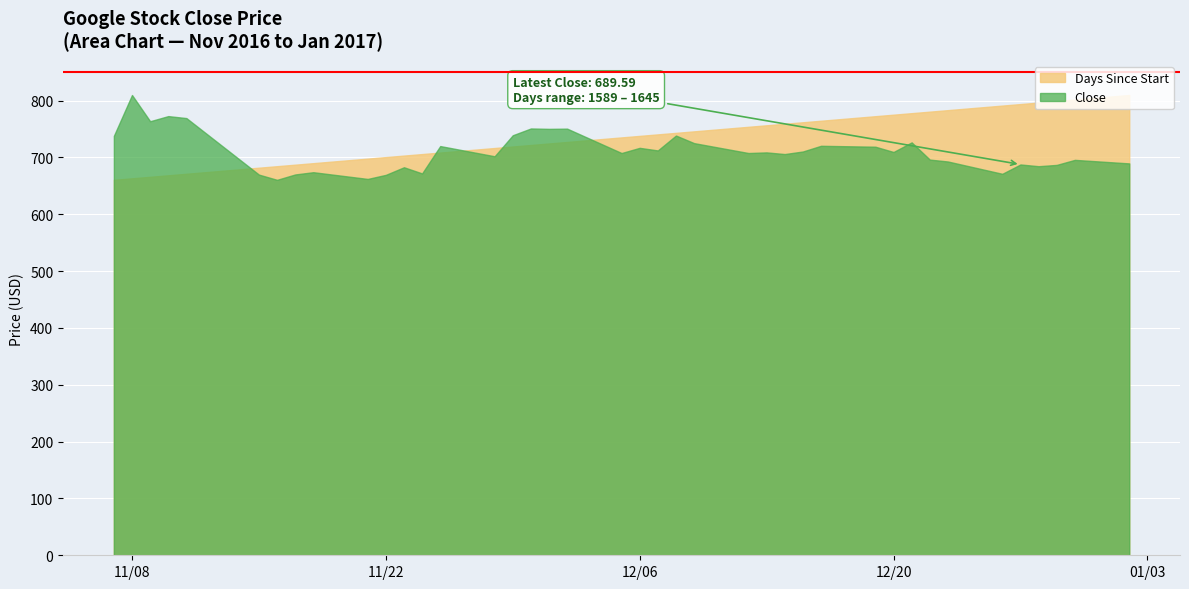

True or false: Days Since Start and Close cross at least once.

True